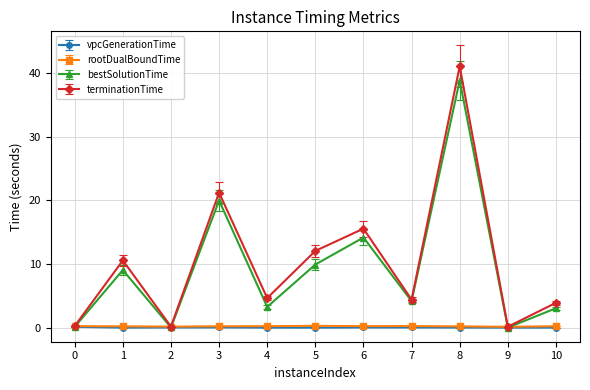

The terminationTime series shows 3.9 at 10. True or false?

True